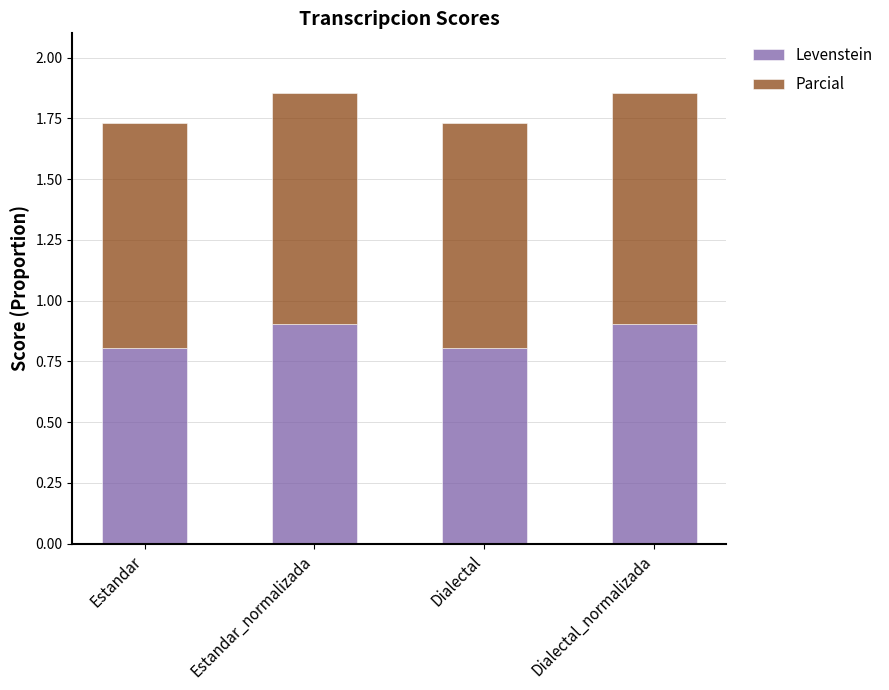

What value does the Levenstein series have at Estandar?

0.8